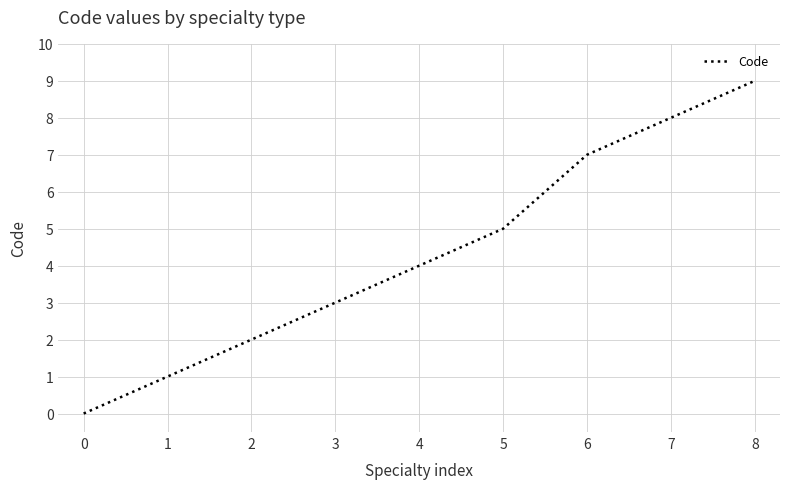

How many lines are shown in the chart?

1